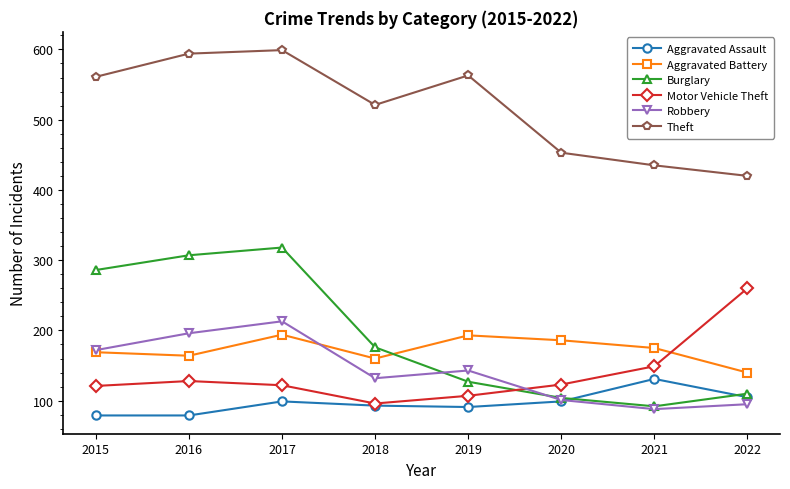

What is the average value of the Aggravated Battery series?

173